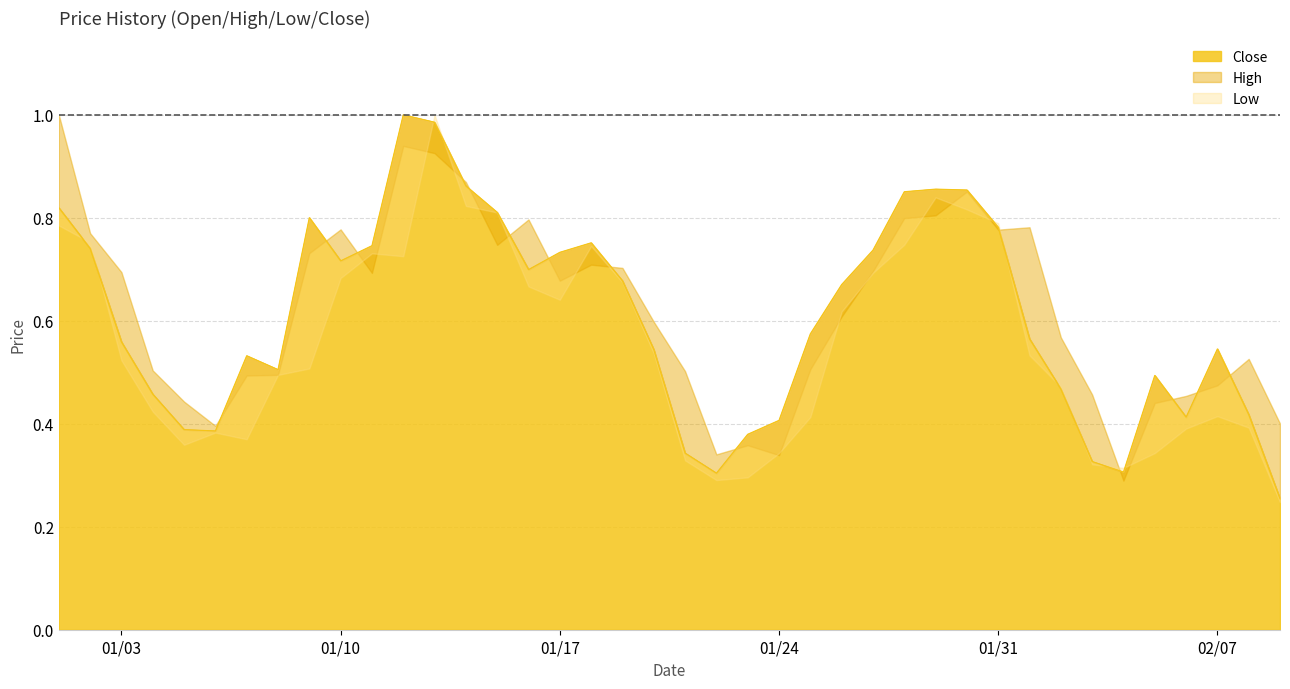

Count the number of categories in the chart.

40